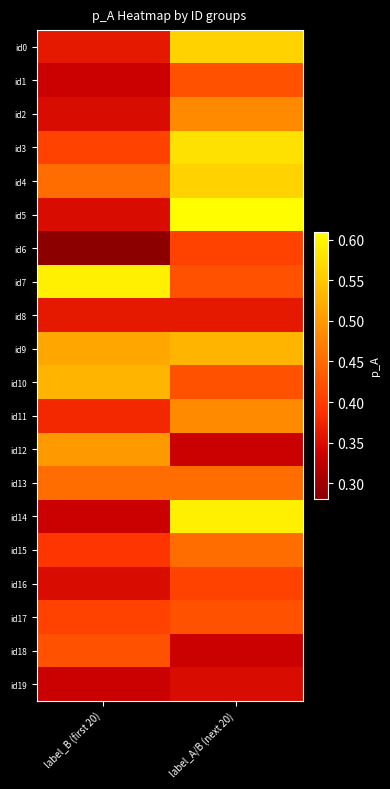

Reading right to left, list all the values displayed in this chart.

id0: label_A/B (next 20)=0.6	label_B (first 20)=0.4
id1: label_A/B (next 20)=0.4	label_B (first 20)=0.3
id2: label_A/B (next 20)=0.5	label_B (first 20)=0.3
id3: label_A/B (next 20)=0.6	label_B (first 20)=0.4
id4: label_A/B (next 20)=0.6	label_B (first 20)=0.5
id5: label_A/B (next 20)=0.6	label_B (first 20)=0.3
id6: label_A/B (next 20)=0.4	label_B (first 20)=0.3
id7: label_A/B (next 20)=0.4	label_B (first 20)=0.6
id8: label_A/B (next 20)=0.4	label_B (first 20)=0.4
id9: label_A/B (next 20)=0.5	label_B (first 20)=0.5
id10: label_A/B (next 20)=0.4	label_B (first 20)=0.5
id11: label_A/B (next 20)=0.5	label_B (first 20)=0.4
id12: label_A/B (next 20)=0.3	label_B (first 20)=0.5
id13: label_A/B (next 20)=0.5	label_B (first 20)=0.5
id14: label_A/B (next 20)=0.6	label_B (first 20)=0.3
id15: label_A/B (next 20)=0.5	label_B (first 20)=0.4
id16: label_A/B (next 20)=0.4	label_B (first 20)=0.3
id17: label_A/B (next 20)=0.4	label_B (first 20)=0.4
id18: label_A/B (next 20)=0.3	label_B (first 20)=0.4
id19: label_A/B (next 20)=0.3	label_B (first 20)=0.3